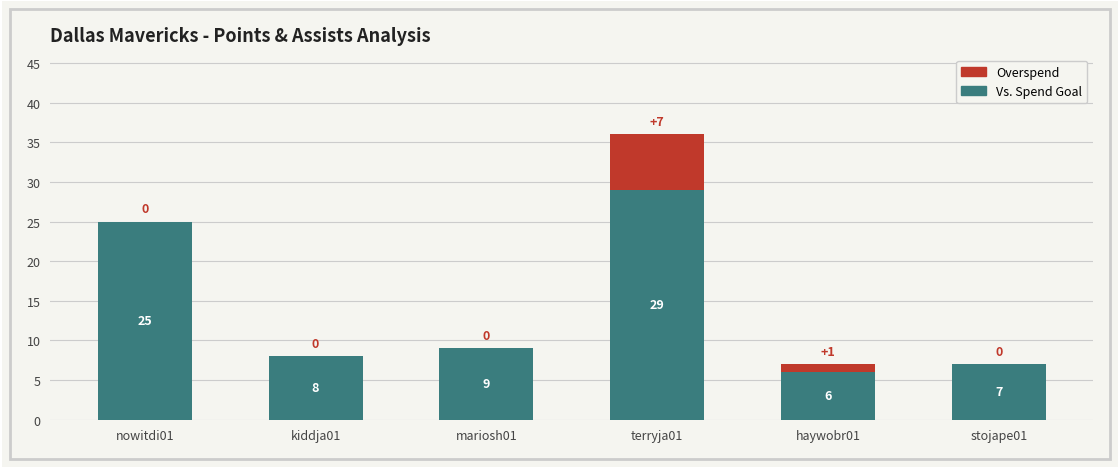

Where does the Vs. Spend Goal series first go above 9?

nowitdi01